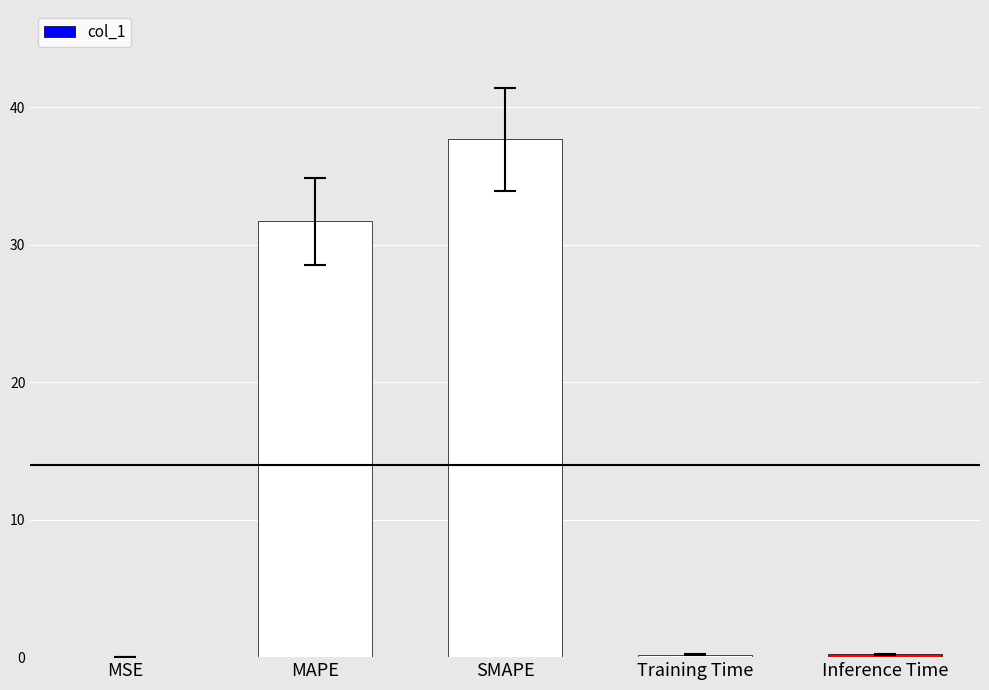

The value at SMAPE is 37.7. True or false?

True